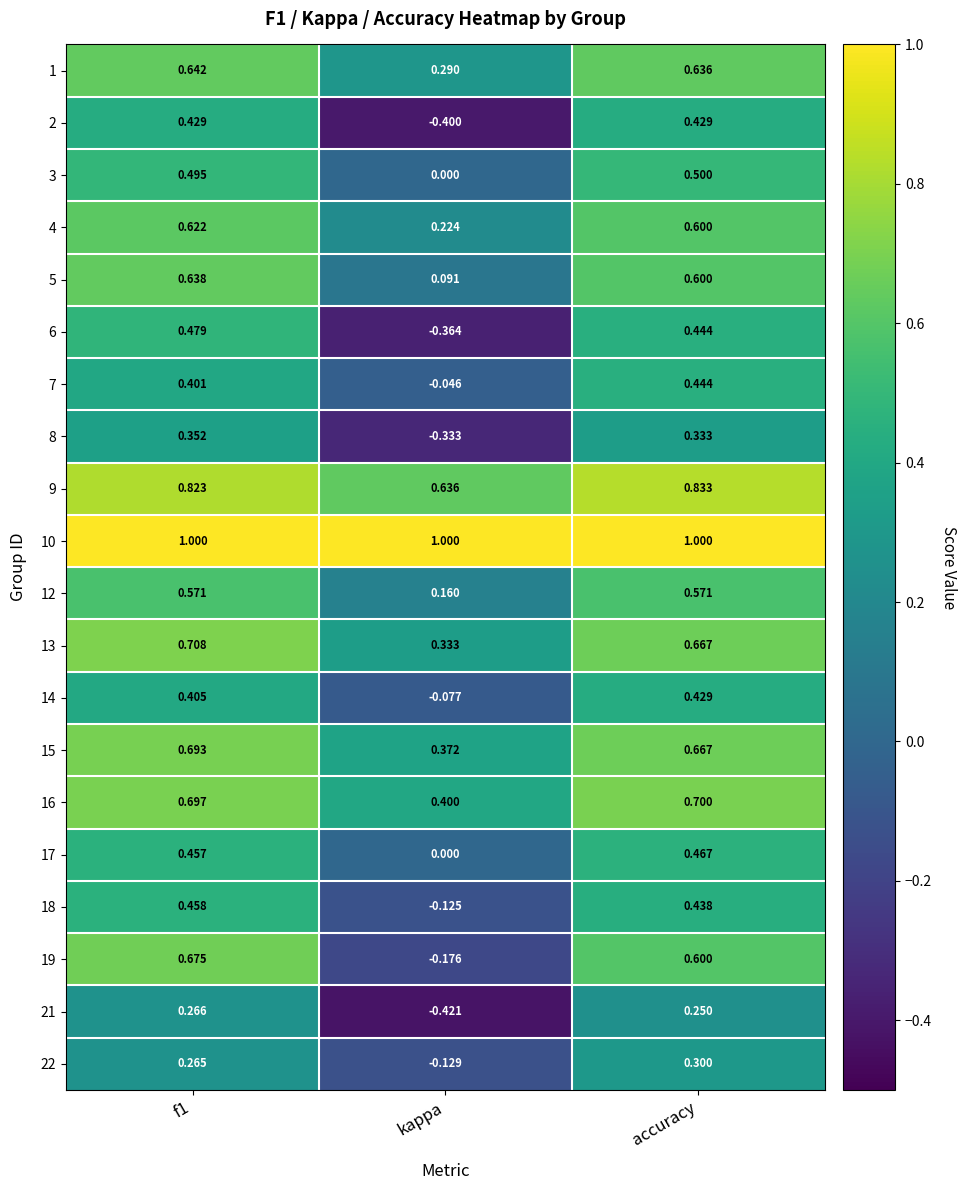

Is the value of 21 at kappa greater than the value of 12 at f1?

No